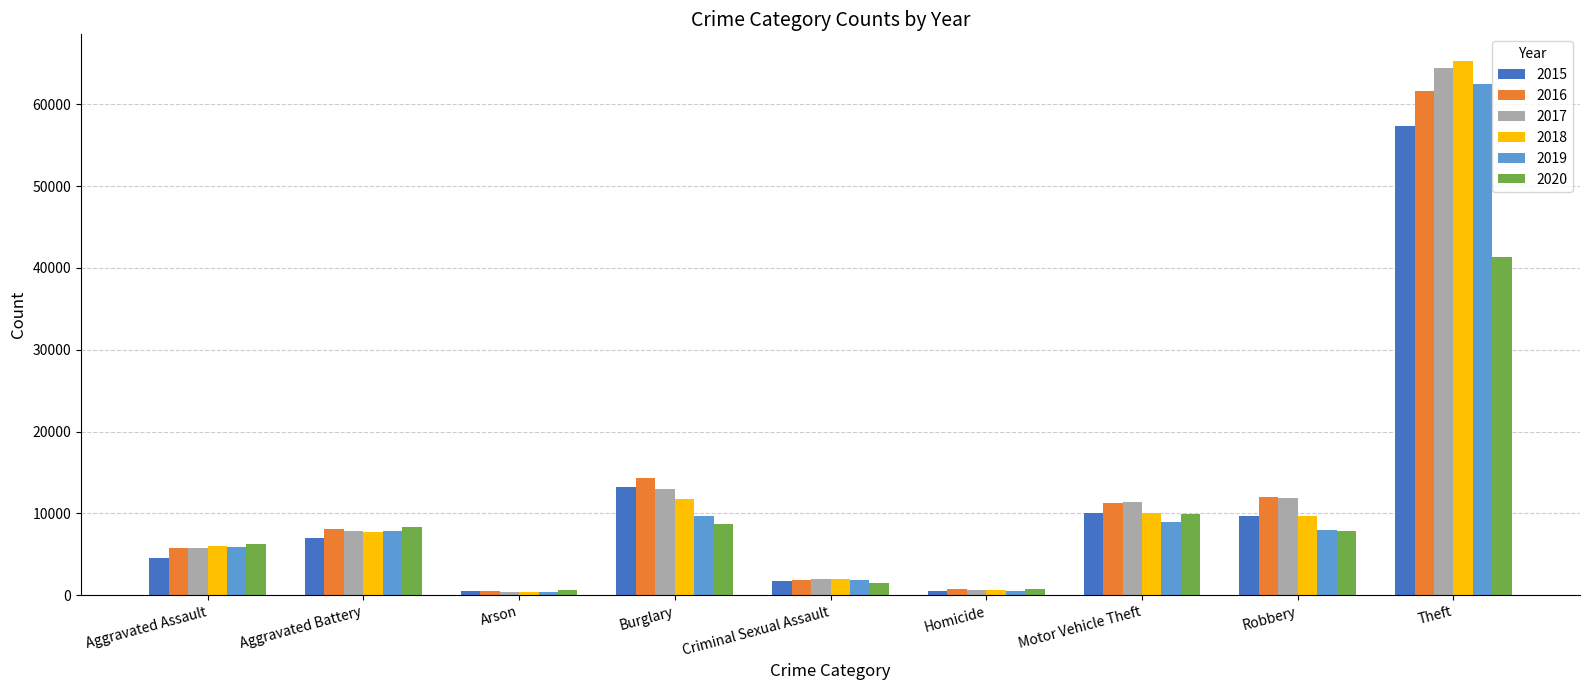

What is the total value across all series at Criminal Sexual Assault?

10943